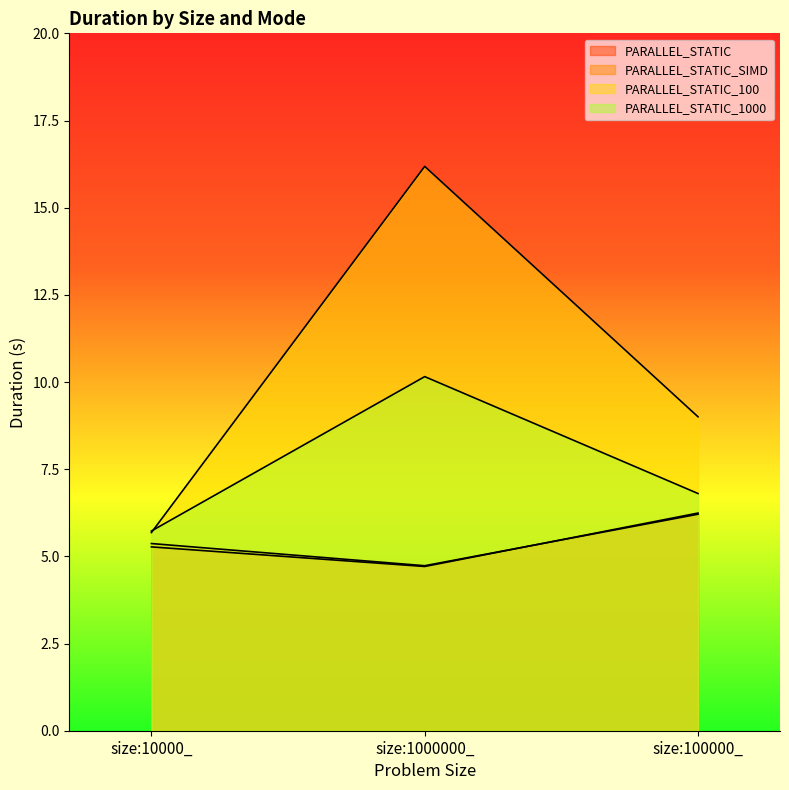

Reading left to right, transcribe all the data shown in this chart.

PARALLEL_STATIC: size:10000_=5.3	size:1000000_=4.7	size:100000_=6.2
PARALLEL_STATIC_SIMD: size:10000_=5.4	size:1000000_=4.7	size:100000_=6.2
PARALLEL_STATIC_100: size:10000_=5.7	size:1000000_=16.2	size:100000_=9.0
PARALLEL_STATIC_1000: size:10000_=5.7	size:1000000_=10.2	size:100000_=6.8